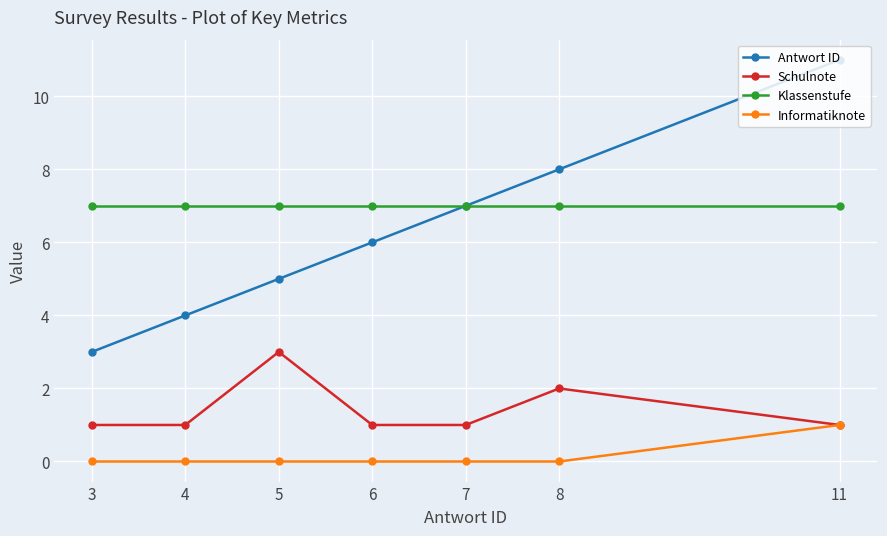

Reading left to right, transcribe all the data shown in this chart.

Antwort ID: 3	4	5	6	7	8	11
Schulnote: 1	1	3	1	1	2	1
Klassenstufe: 7	7	7	7	7	7	7
Informatiknote: 0	0	0	0	0	0	1